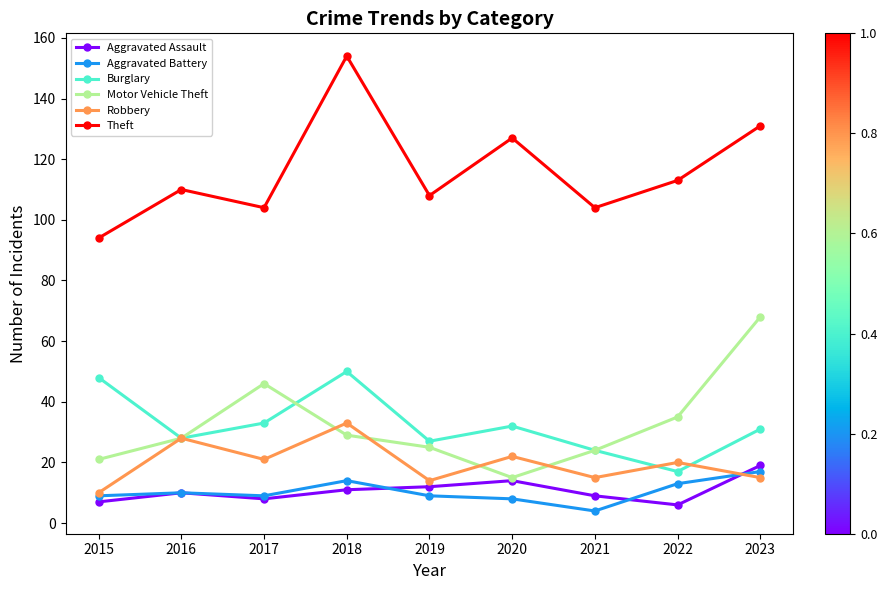

What are all the series names shown in the legend?

Aggravated Assault, Aggravated Battery, Burglary, Motor Vehicle Theft, Robbery, Theft